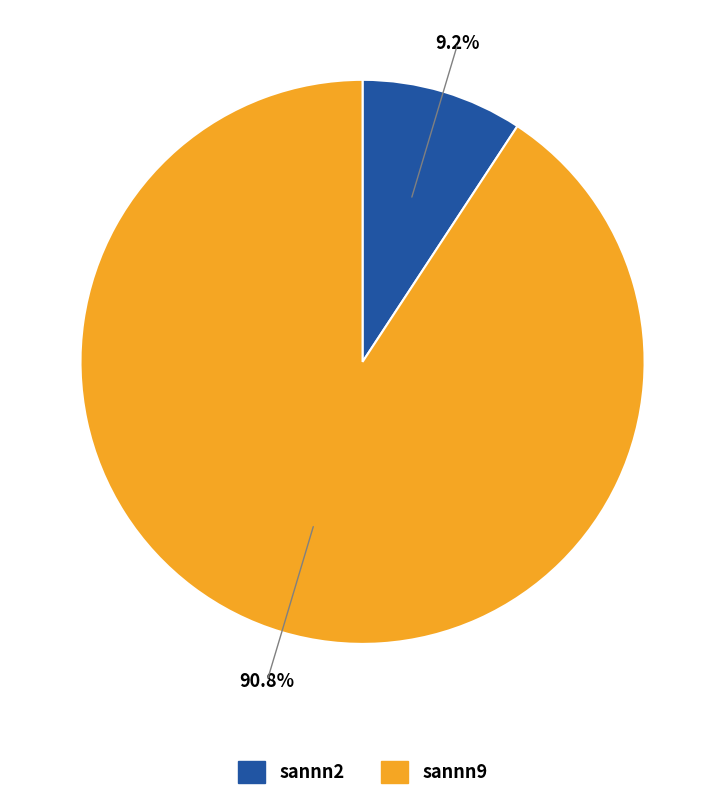

To the nearest percent, what percentage of the pie is sannn9?

91%